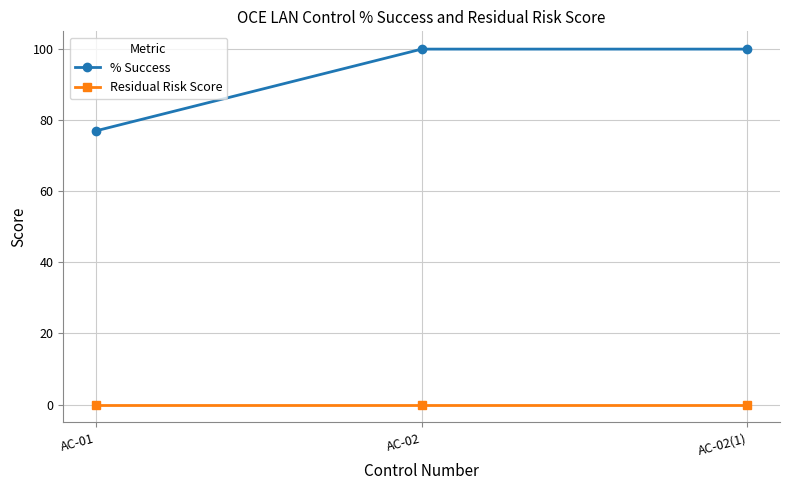

Reading left to right, what are all the values shown in this chart?

% Success: AC-01=77	AC-02=100	AC-02(1)=100
Residual Risk Score: AC-01=0	AC-02=0	AC-02(1)=0